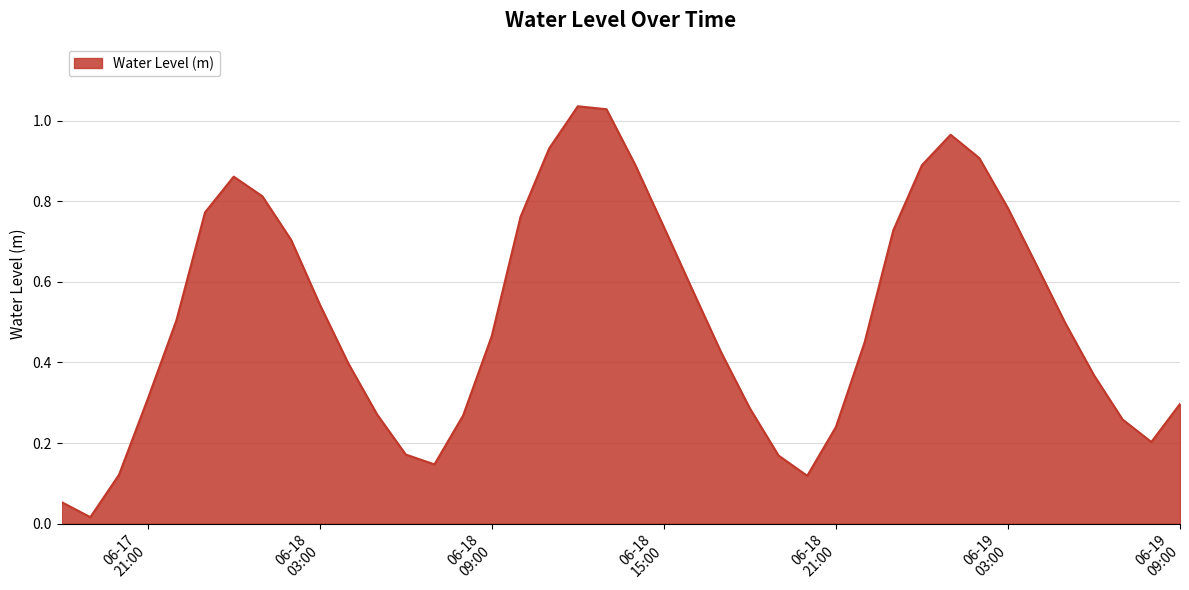

Reading left to right, transcribe all the data shown in this chart.

0.1	0.0	0.1	0.3	0.5	0.8	0.9	0.8	0.7	0.5	0.4	0.3	0.2	0.1	0.3	0.5	0.8	0.9	1.0	1.0	0.9	0.7	0.6	0.4	0.3	0.2	0.1	0.2	0.4	0.7	0.9	1.0	0.9	0.8	0.6	0.5	0.4	0.3	0.2	0.3